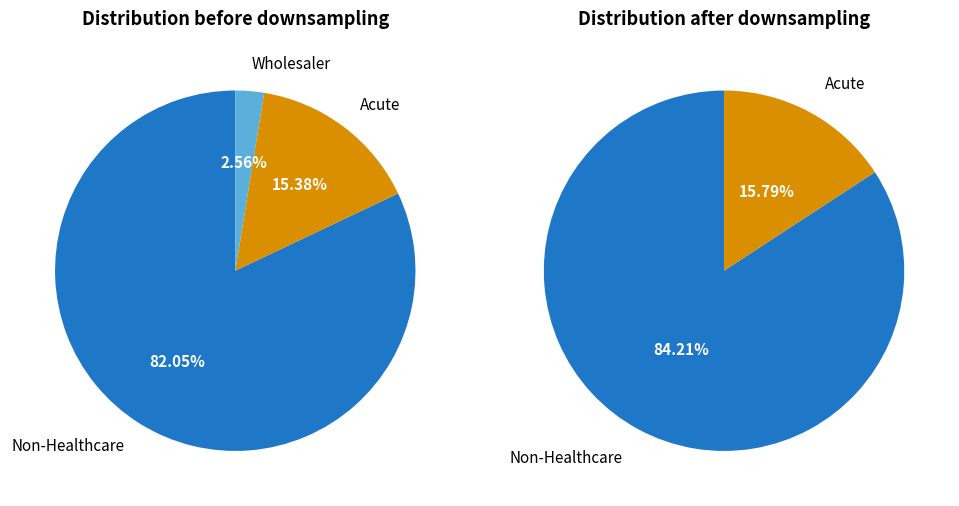

Rank the categories by value from highest to lowest.

Non-Healthcare, Acute, Wholesaler